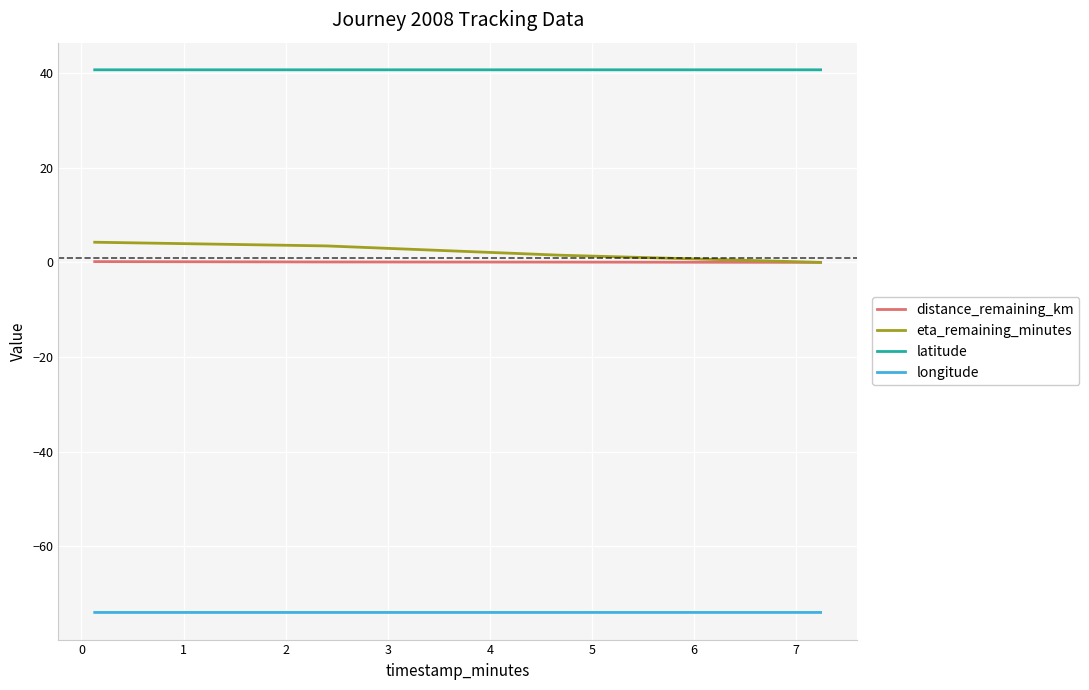

What is the minimum value shown in the chart?

-74.0